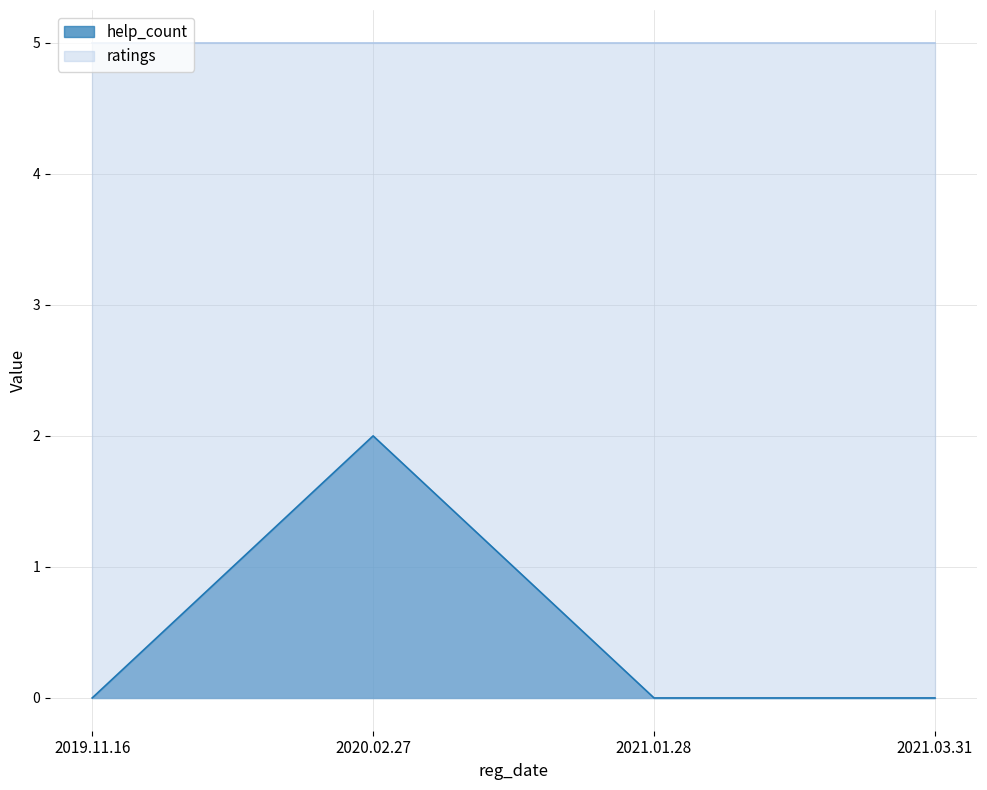

Does the chart have visible grid lines?

Yes